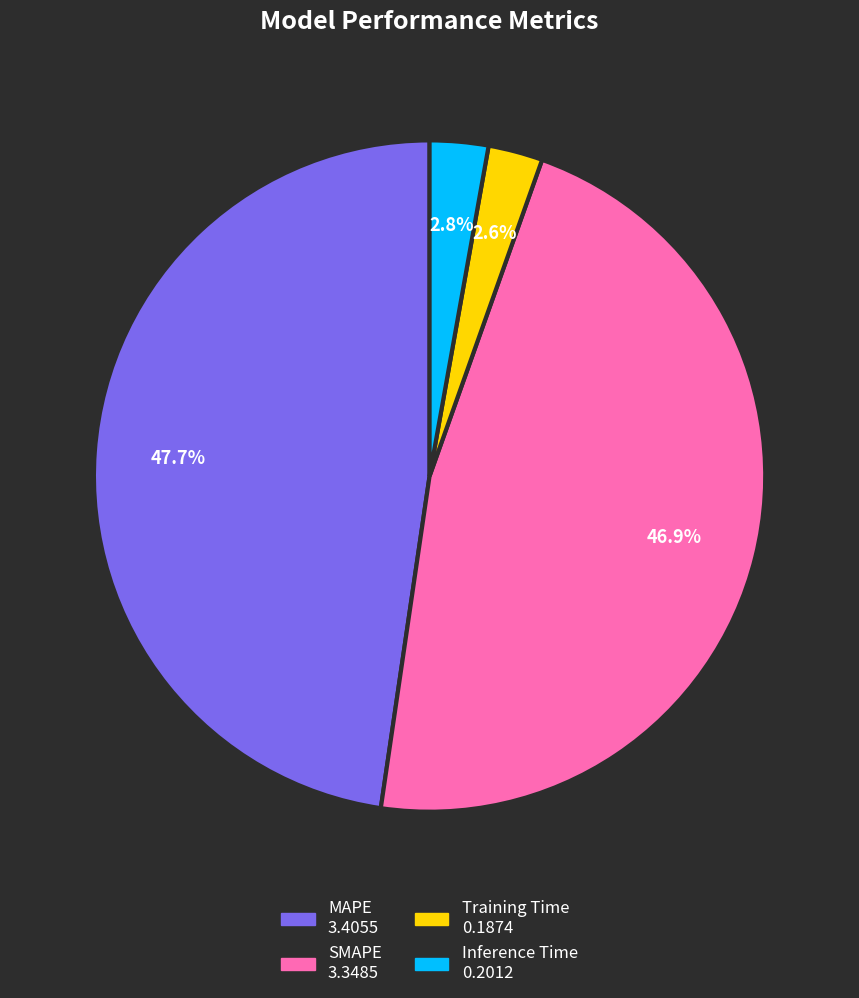

What percentage do MAPE and Training Time together represent?

50.3%